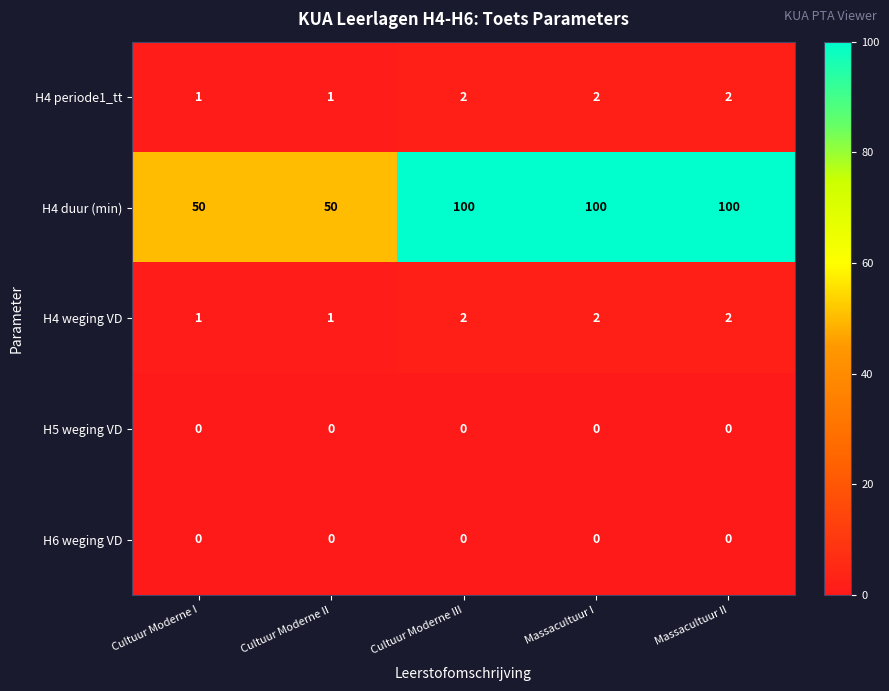

The H4 weging VD series shows 1 at Massacultuur II. True or false?

False